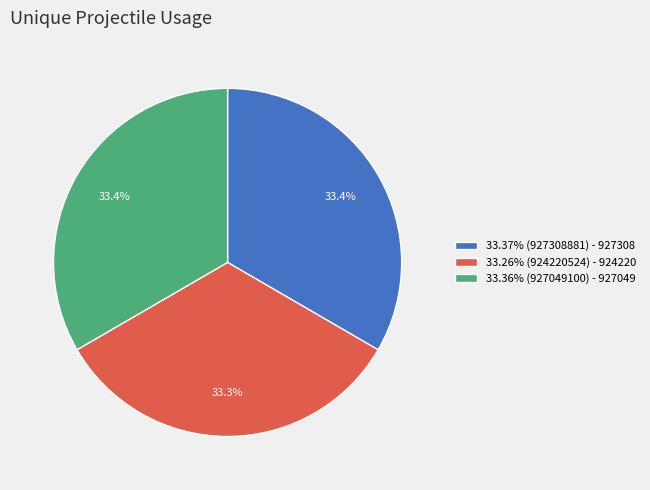

Count the number of slices in the pie.

3